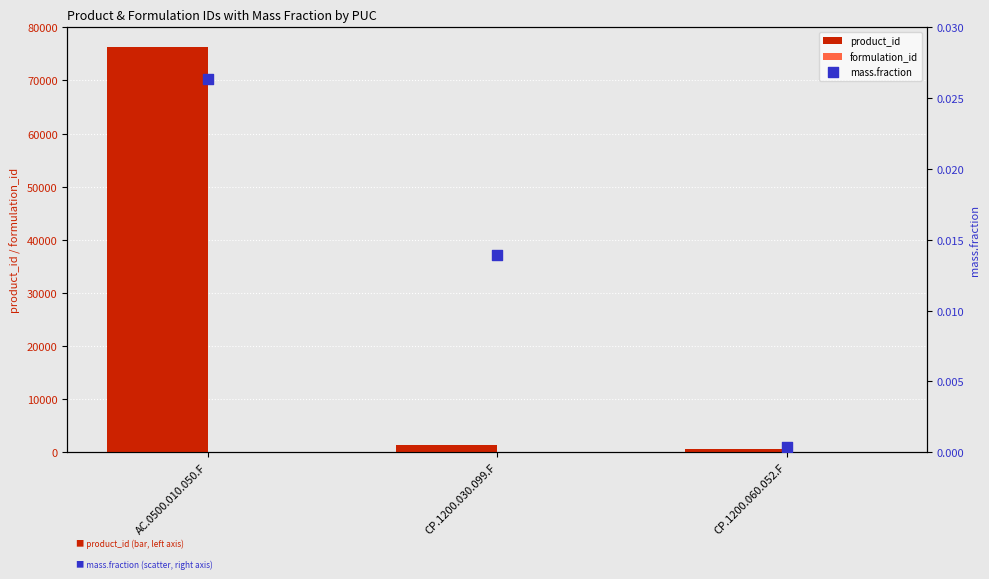

What are all the series names shown in the legend?

product_id, formulation_id, mass.fraction